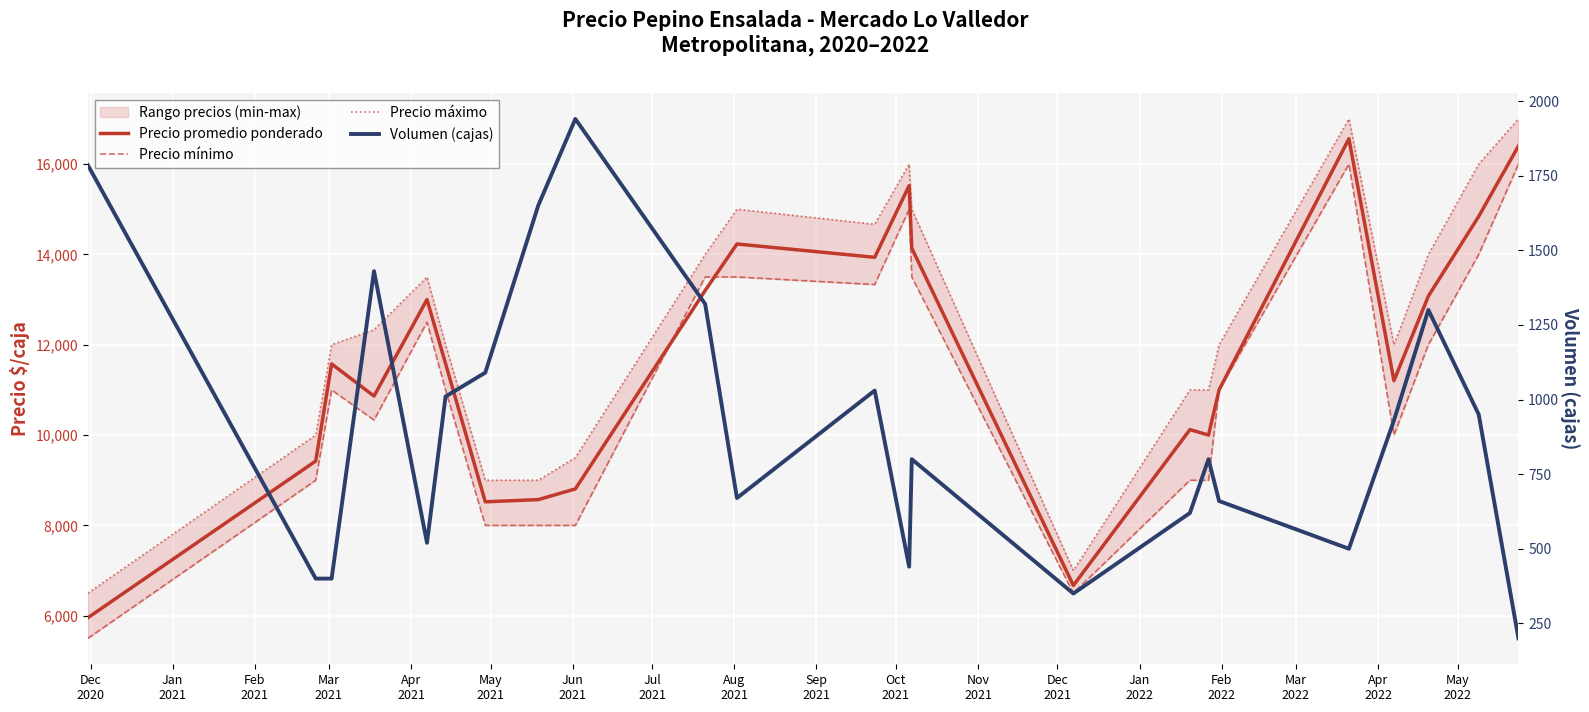

What is the label of the 13th point from the left?

Dec
2021